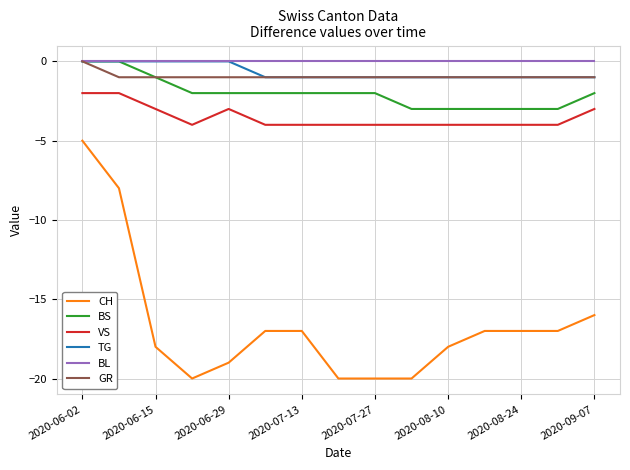

True or false: CH and VS intersect in this chart.

False